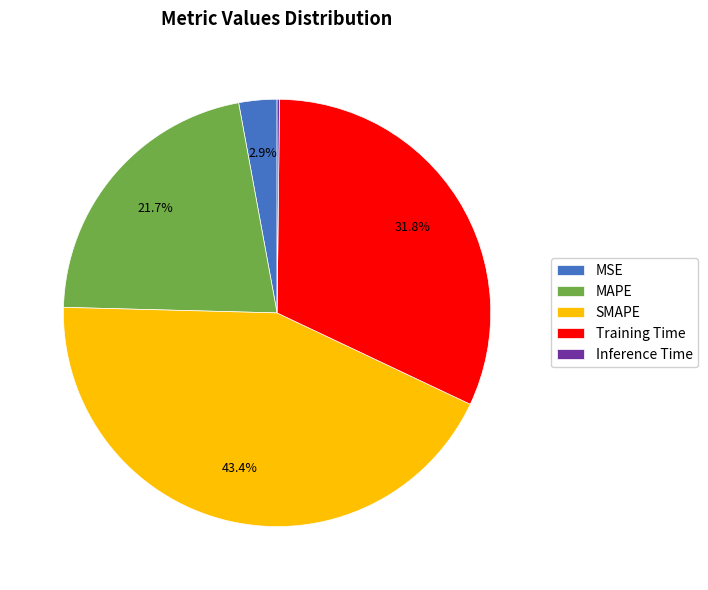

To the nearest percent, what portion does MAPE represent?

22%